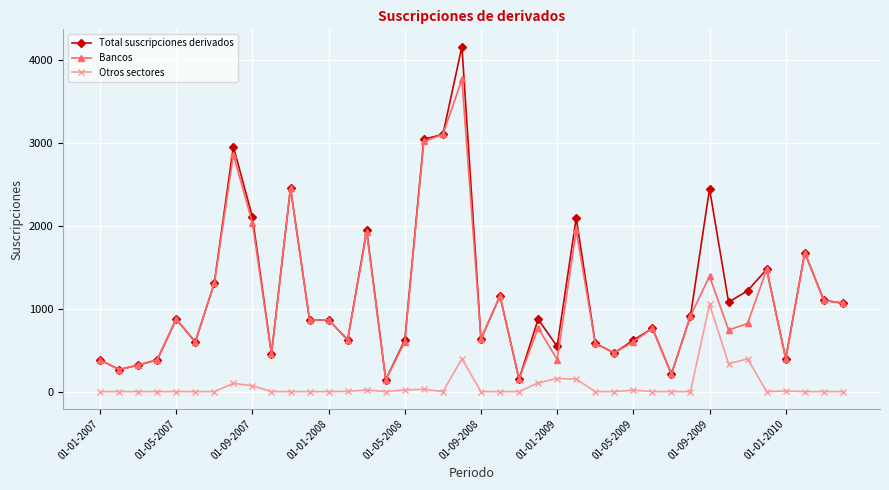

In Otros sectores, how many points are higher than both neighbors (excluding endpoints)?

9